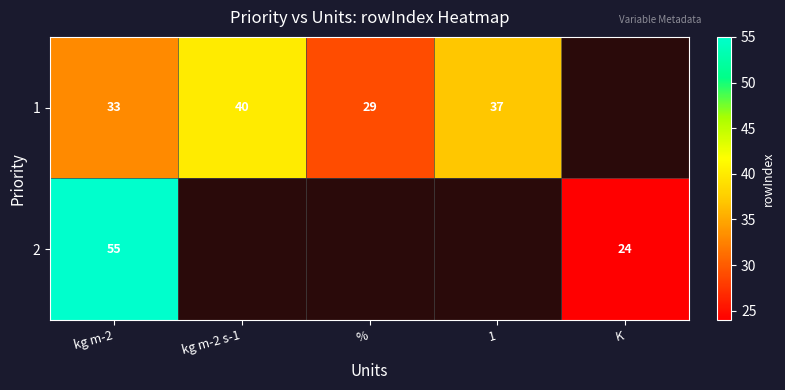

The value of 1 at % is 14. True or false?

False